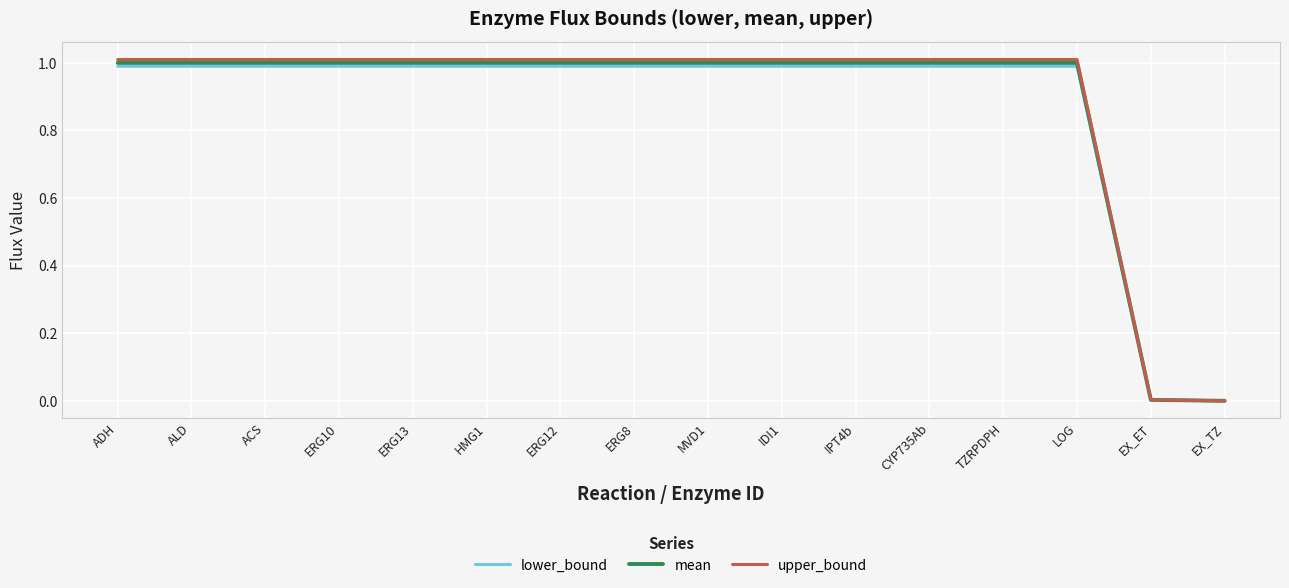

What are all the series names shown in the legend?

lower_bound, mean, upper_bound